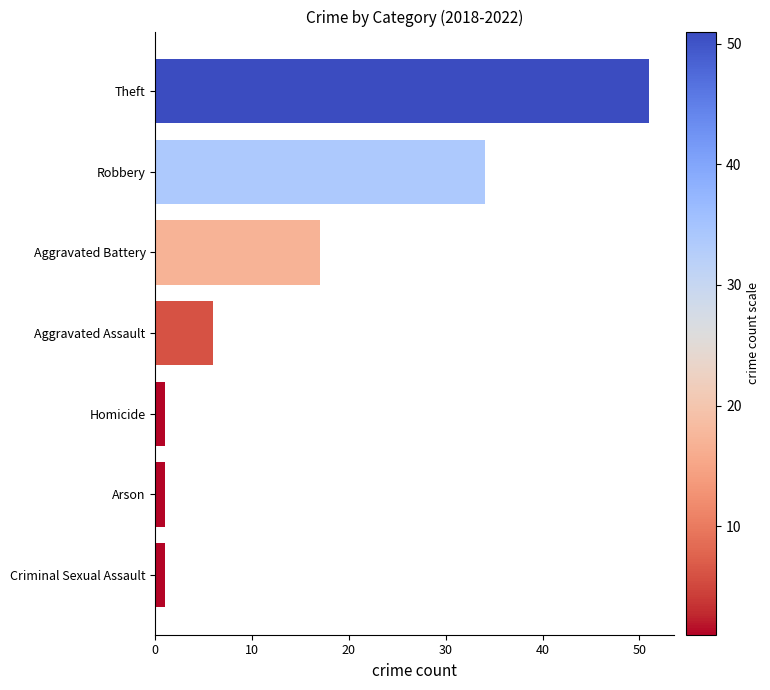

What is the average value?

16